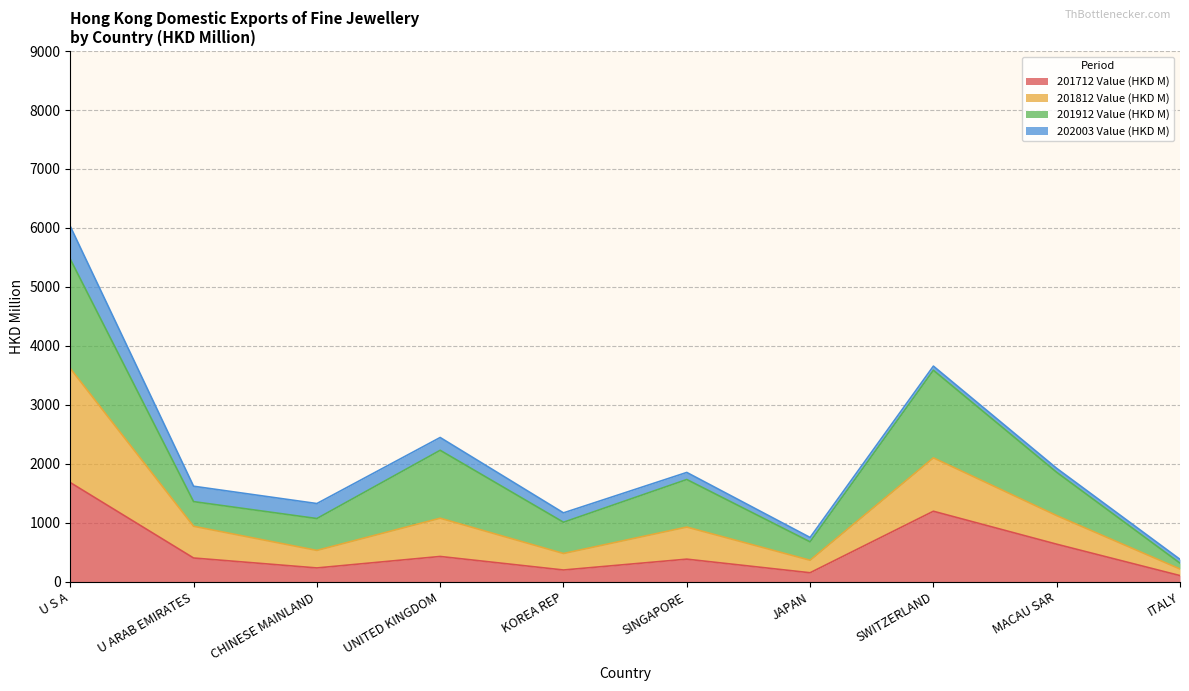

What is the value of the 201812 Value (HKD M) point at the 7th from the left?

368.0